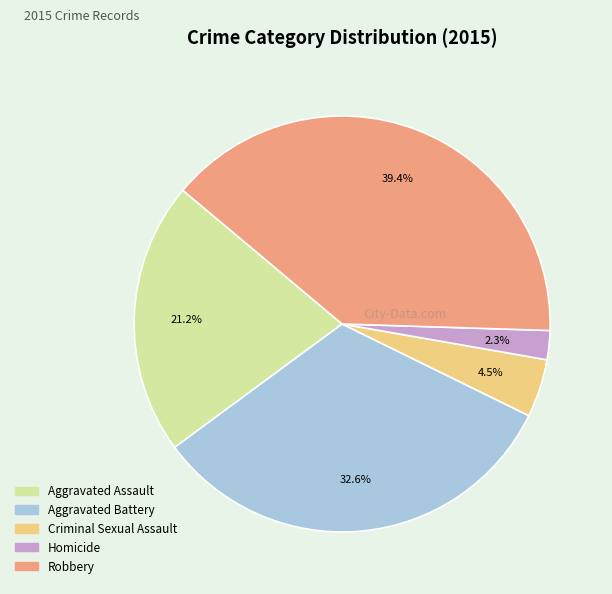

What percentage is the Homicide slice, to the nearest percent?

2%